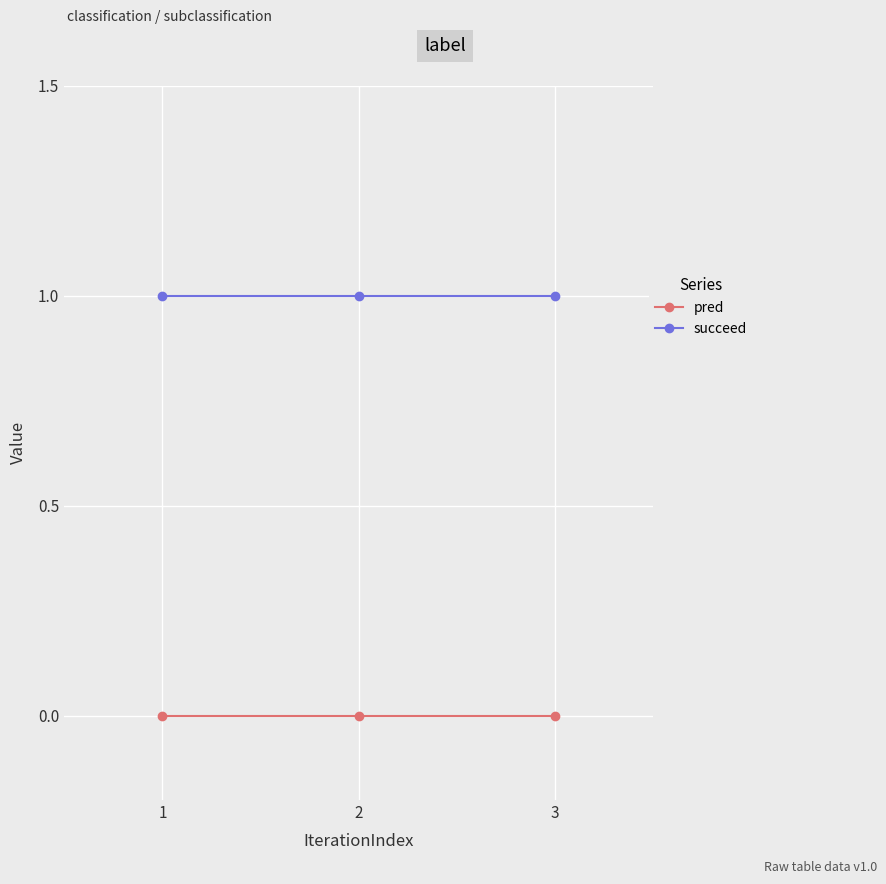

What is the lowest value of the succeed series?

1